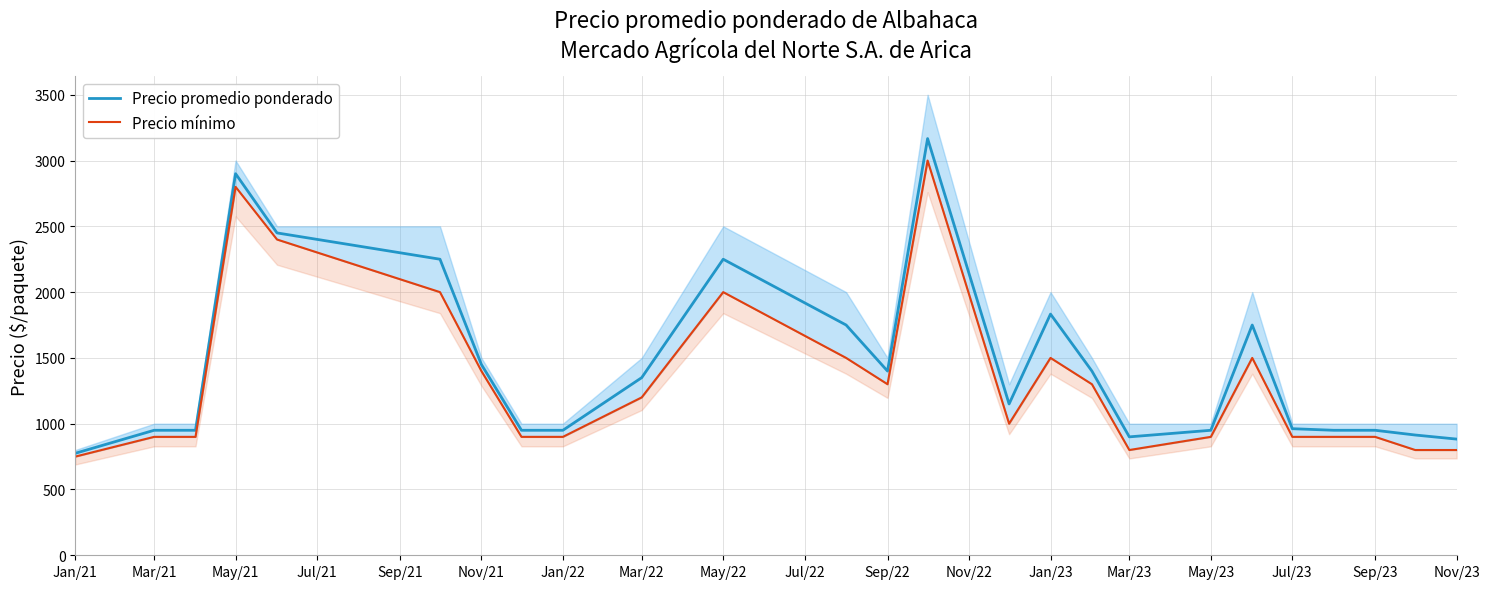

List the series in order of their overall mean, highest first.

Precio promedio ponderado, Precio mínimo